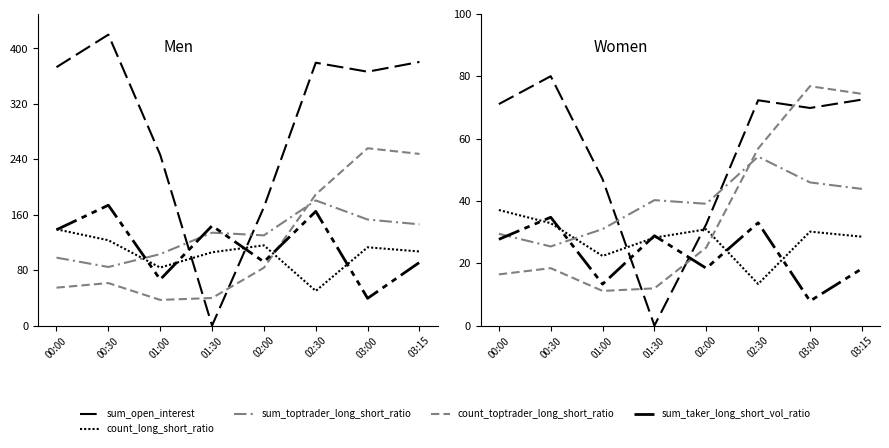

Count the number of data series in this chart.

5